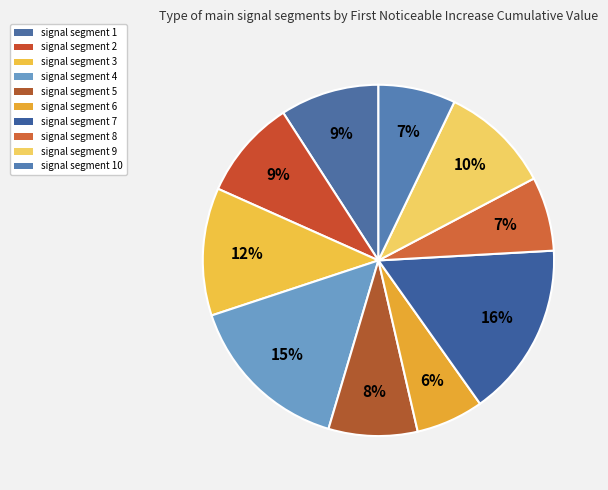

How many slices are in this pie chart?

10